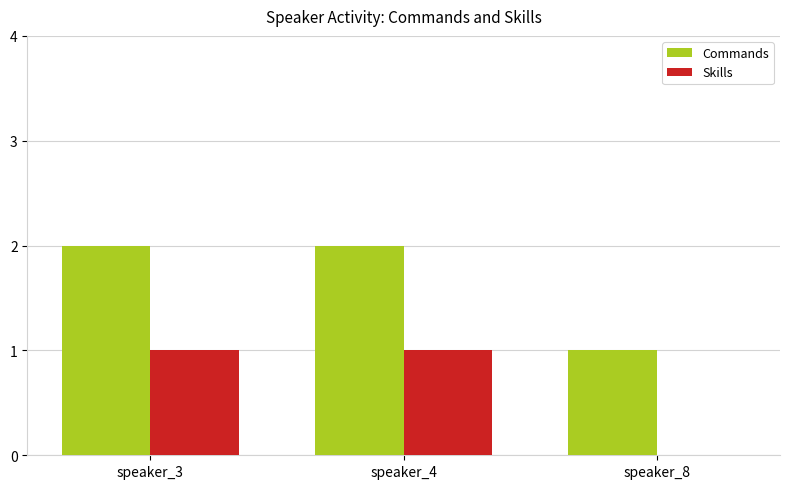

How many data points does each series have?

3